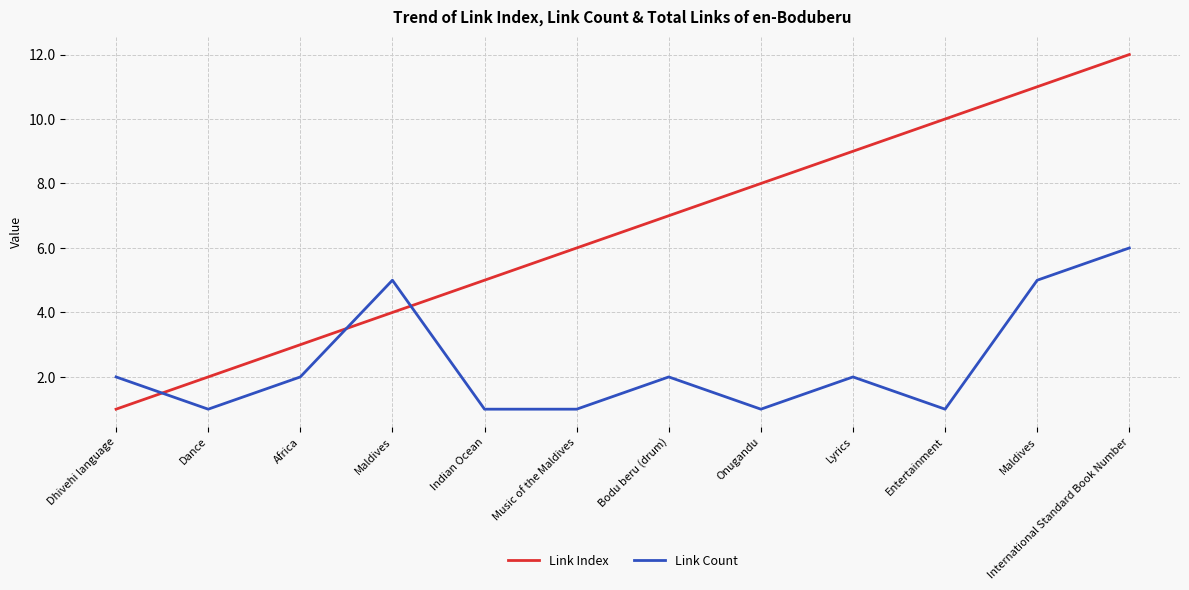

What are all the series names shown in the legend?

Link Index, Link Count